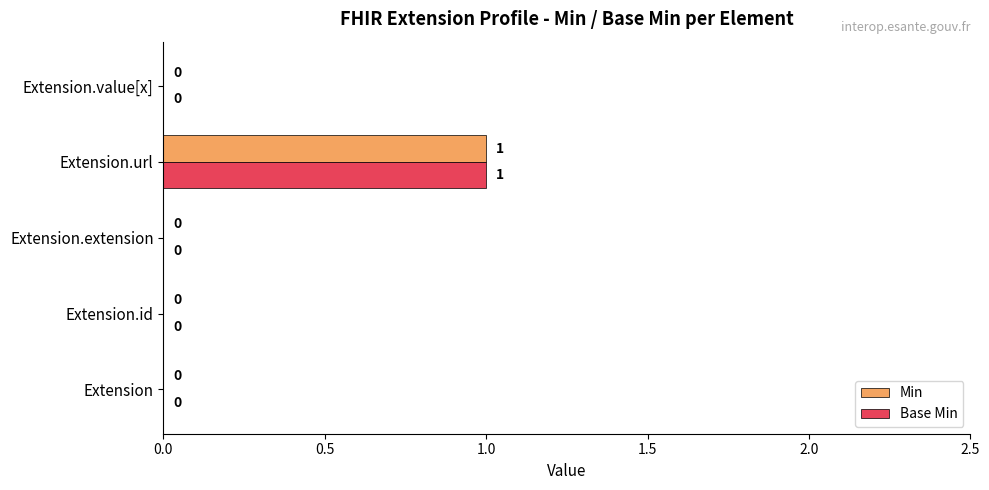

Which category has the highest value in the Base Min series?

Extension.url